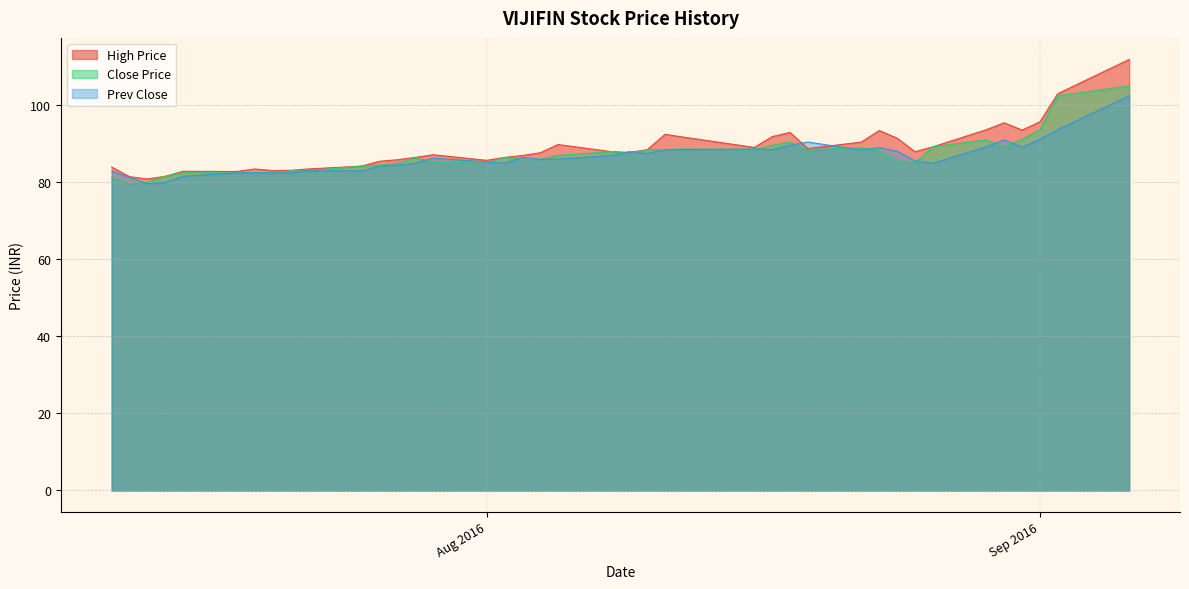

What is the sum of the Prev Close values at 2016-07-20 and 2016-07-28?

167.5